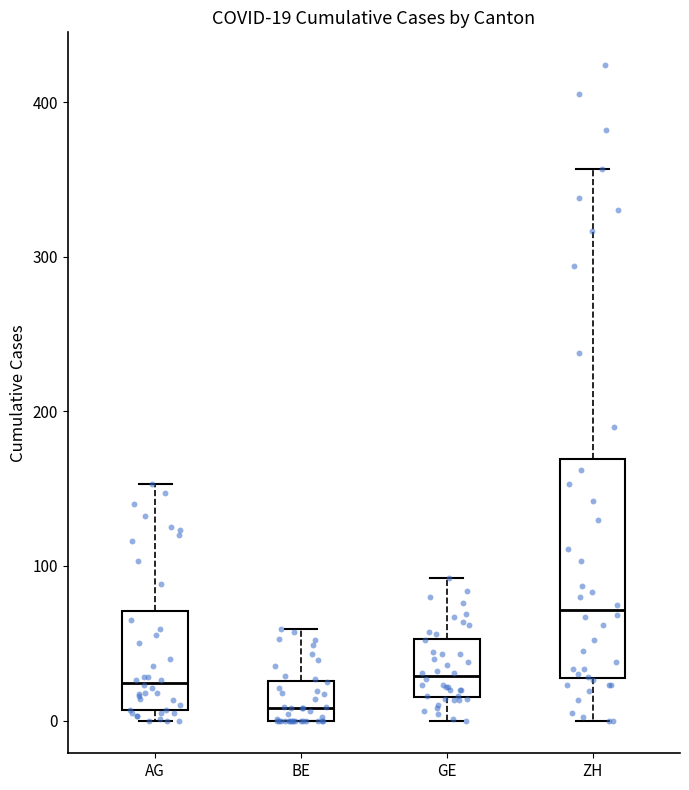

Comparing the boxes themselves (not the whiskers), which one is the tallest?

ZH